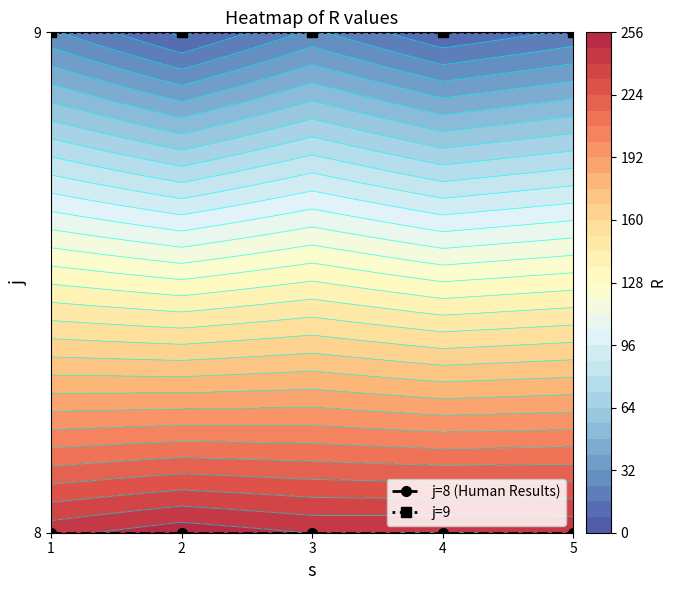

At which category does the chart reach its minimum across all series?

1